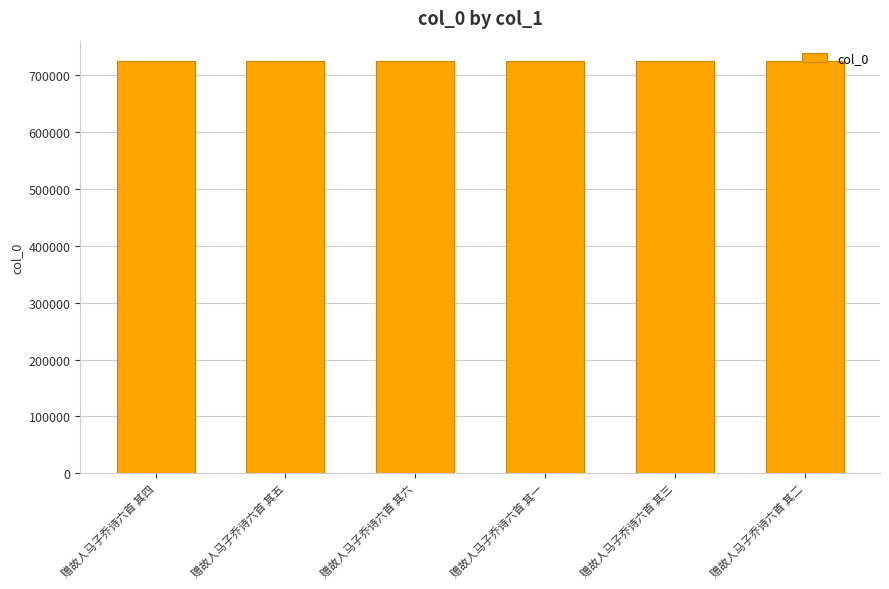

Does the chart contain stacked bars?

No